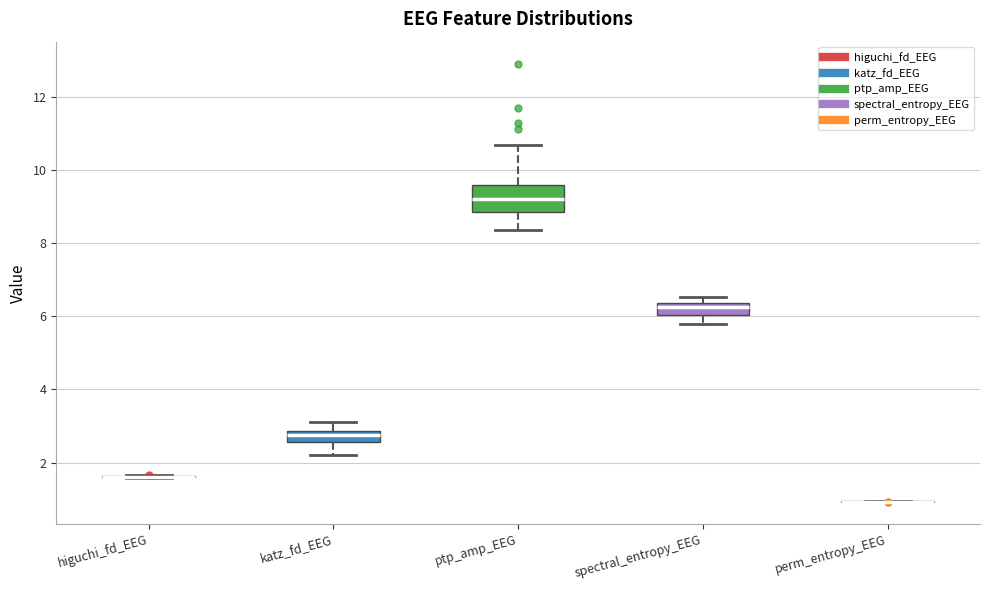

Where does the median line of the box for spectral_entropy_EEG sit on the y-axis? The values are not printed on the chart, so give them approximately, as read against the axis.

6.2